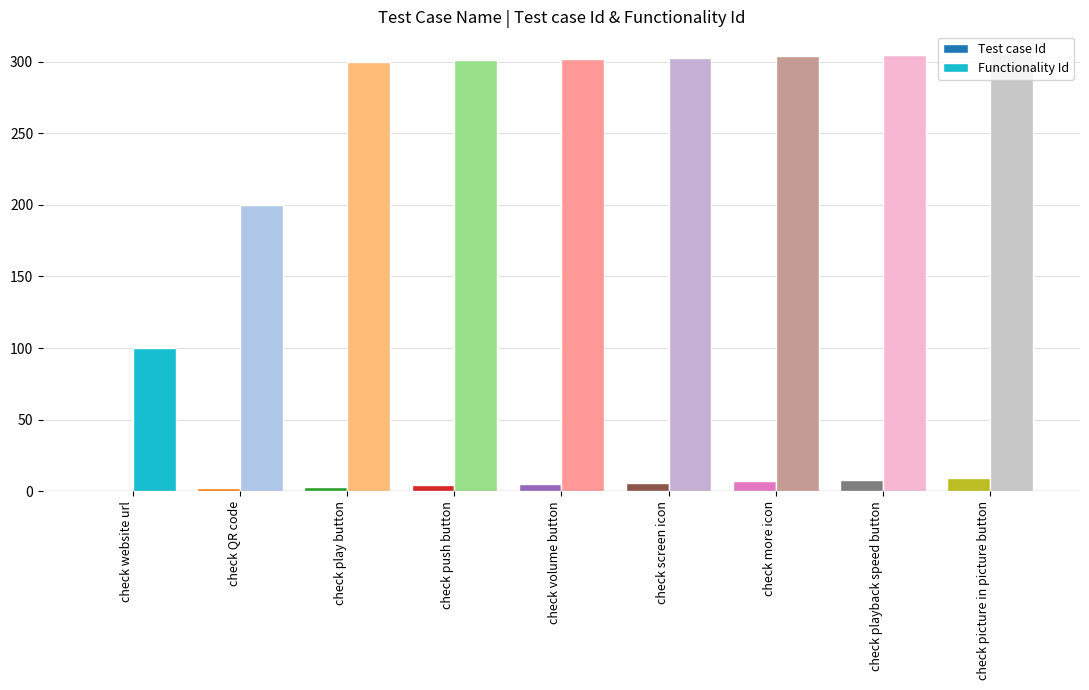

How many data points in Test case Id are less than 5?

4